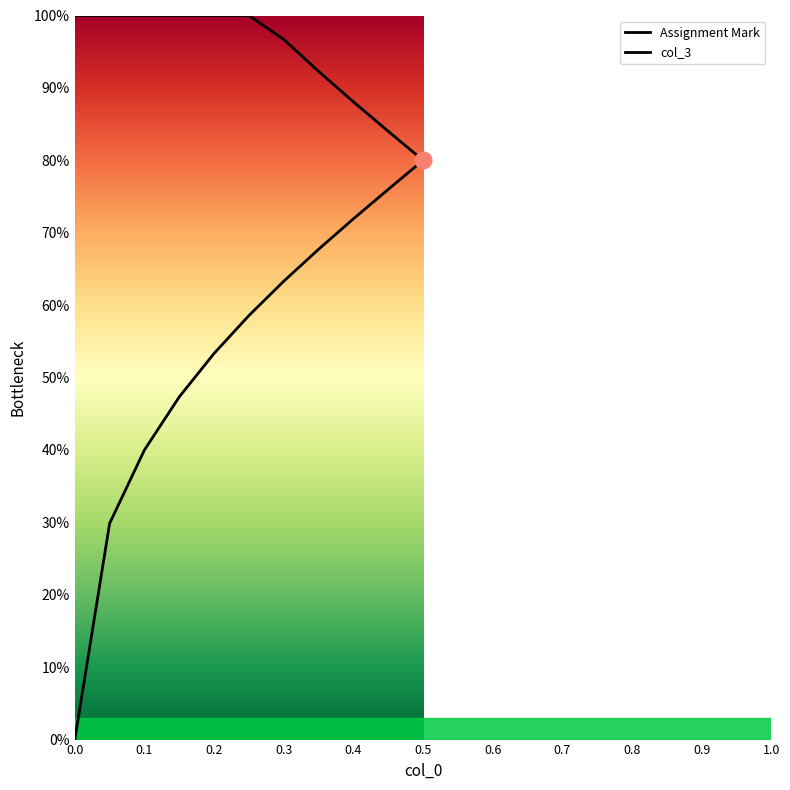

Reading left to right, transcribe all the data shown in this chart.

Assignment Mark: 0.5=80.0	0.5=80.0	0.45=76.0	0.4=71.9	0.35=67.7	0.3=63.3	0.25=58.6	0.2=53.3	0.15=47.3	0.1=40.0	0.05=29.9	0=0.0
col_3: 0.5=80.0	0.5=80.0	0.45=84.0	0.4=88.1	0.35=92.3	0.3=96.7	0.25=100.0	0.2=100.0	0.15=100.0	0.1=100.0	0.05=100.0	0=100.0